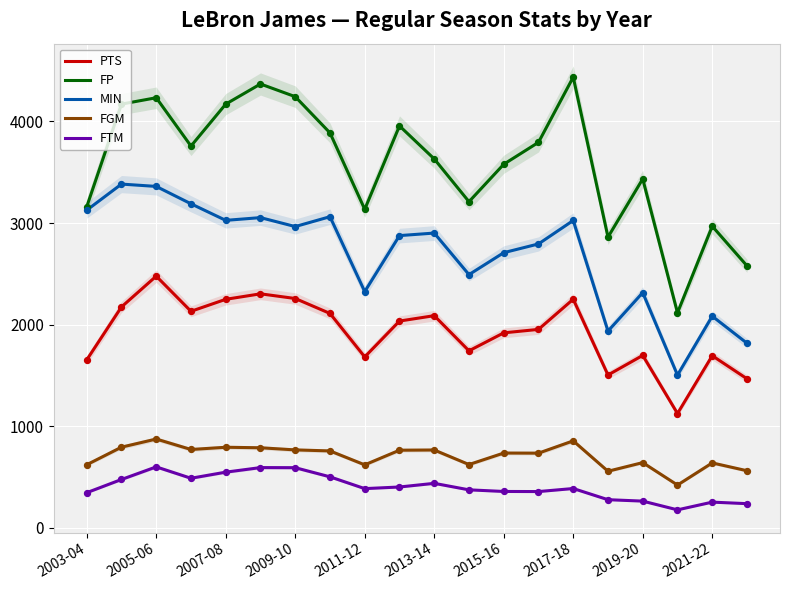

What is the total value across all series at 11?

8445.7